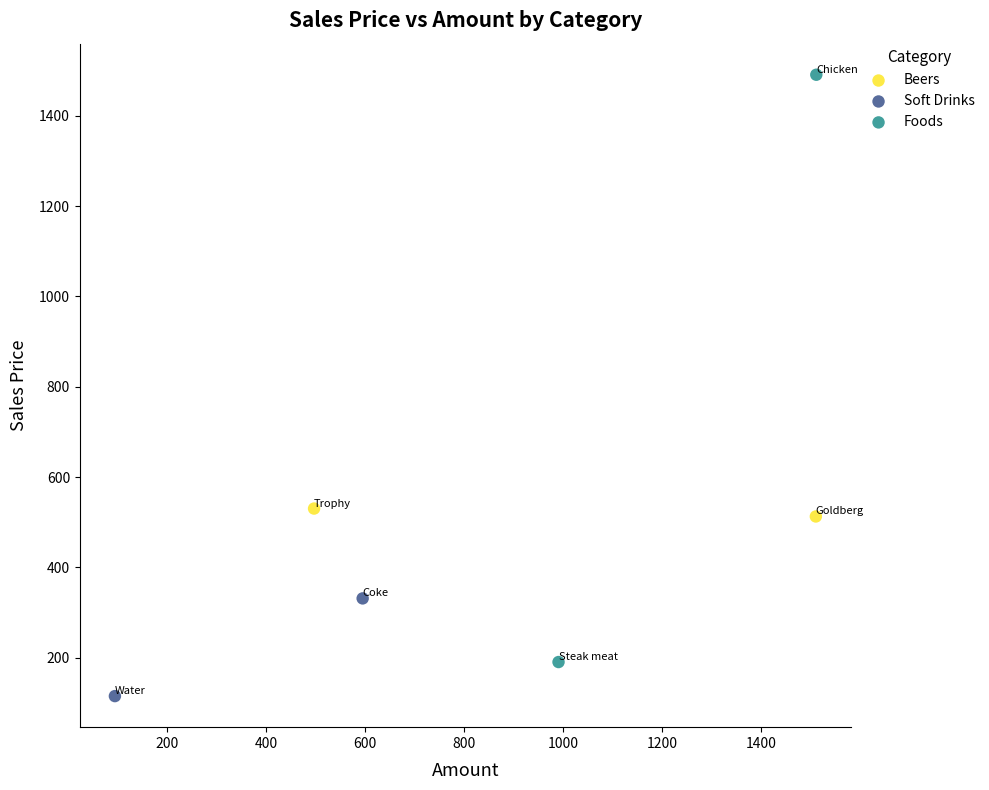

Which series reaches the maximum Y coordinate?

Foods